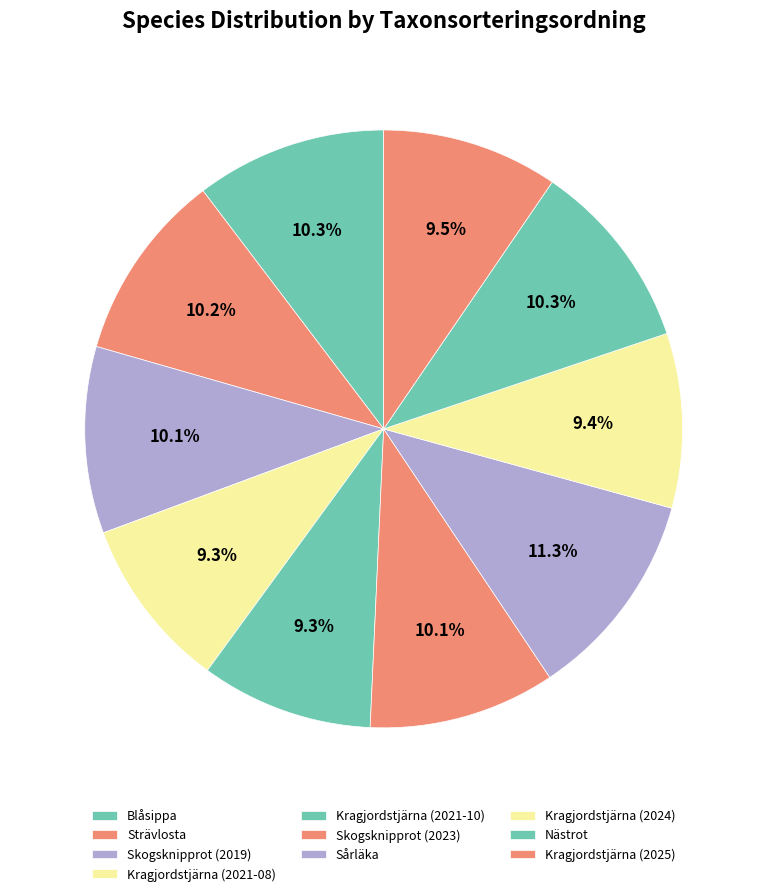

How many slices are in this pie chart?

10